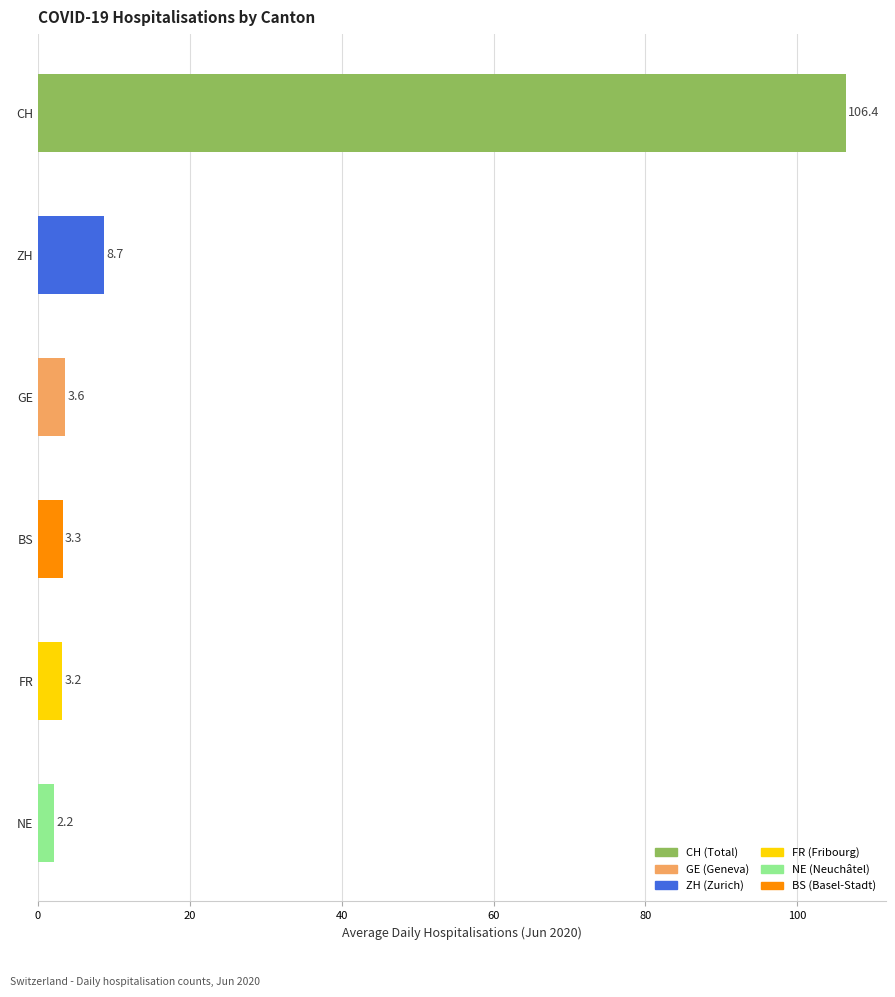

Reading top to bottom, extract all data points from this chart.

106.4	8.7	3.6	3.3	3.2	2.2